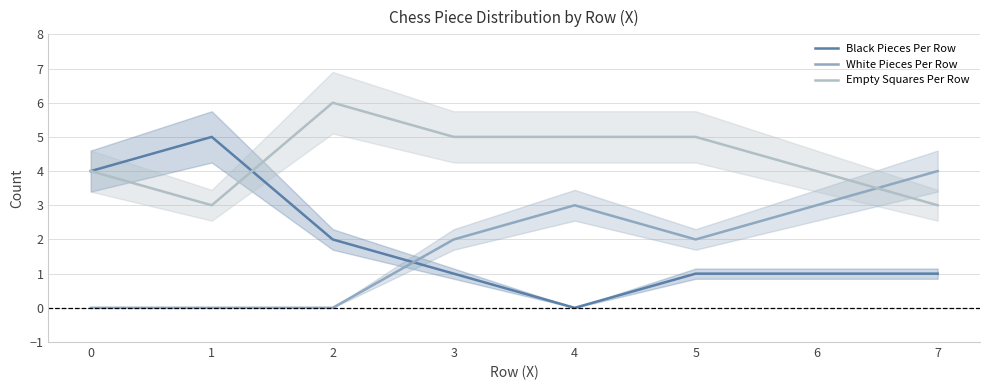

What is the value of the Empty Squares Per Row point at the 2nd from the left?

3